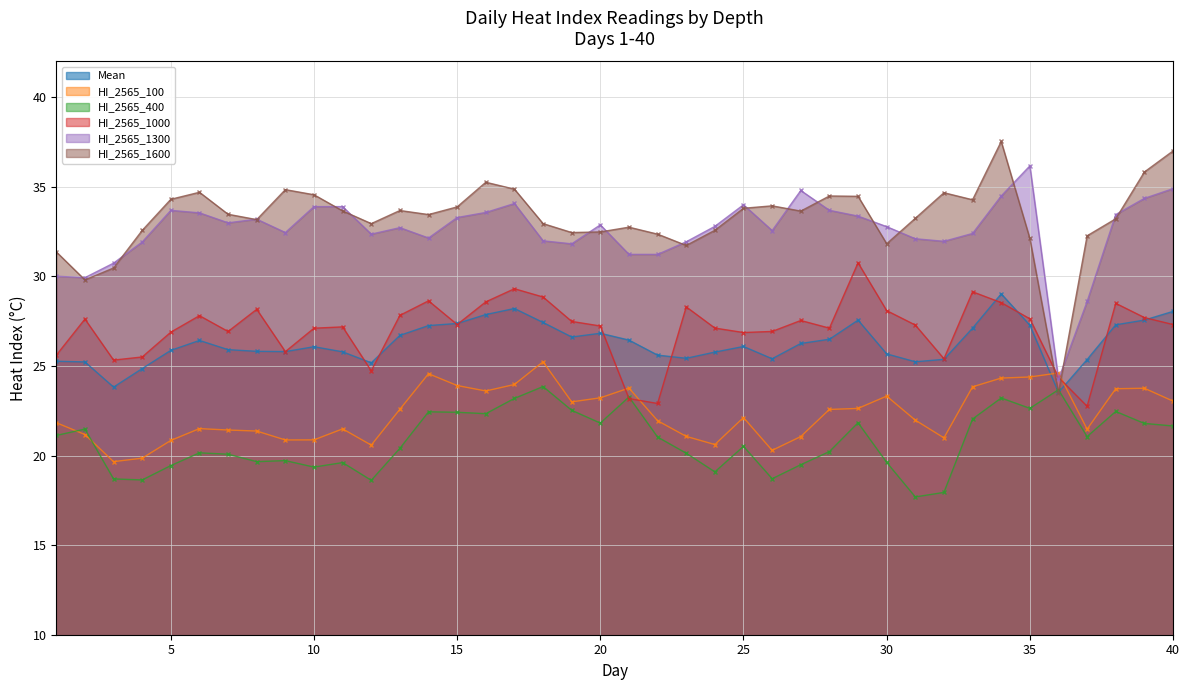

True or false: HI_2565_100 has a value of 20.9 at 10.

True